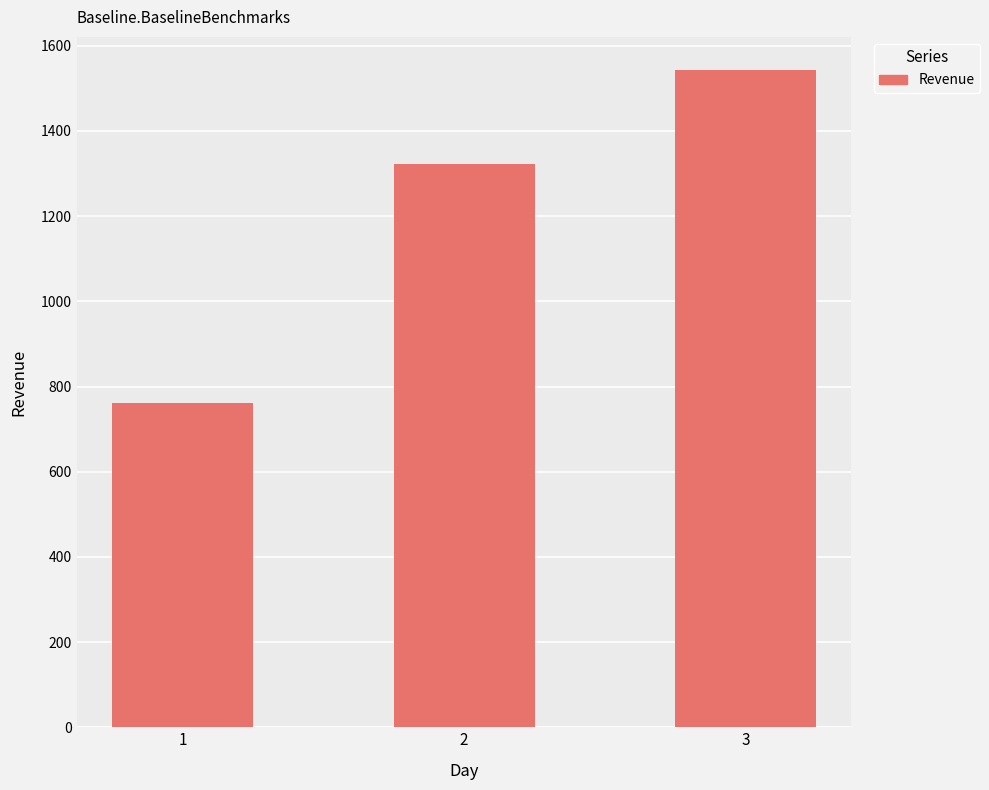

What is the change in value from 2 to 3?

+221.9